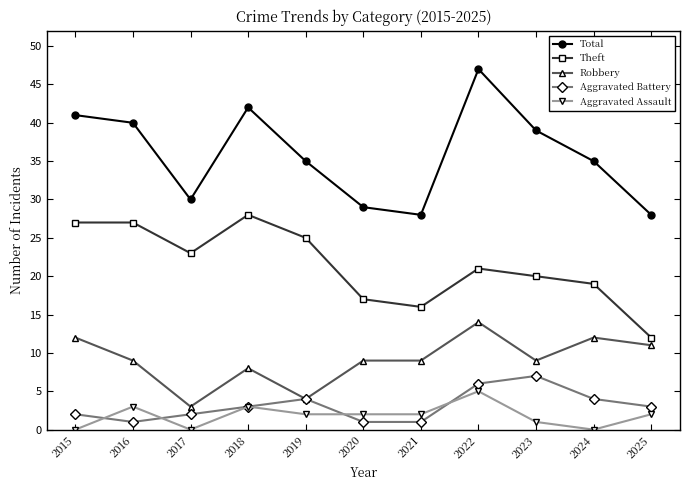

List the series in order of their peak value, highest first.

Total, Theft, Robbery, Aggravated Battery, Aggravated Assault